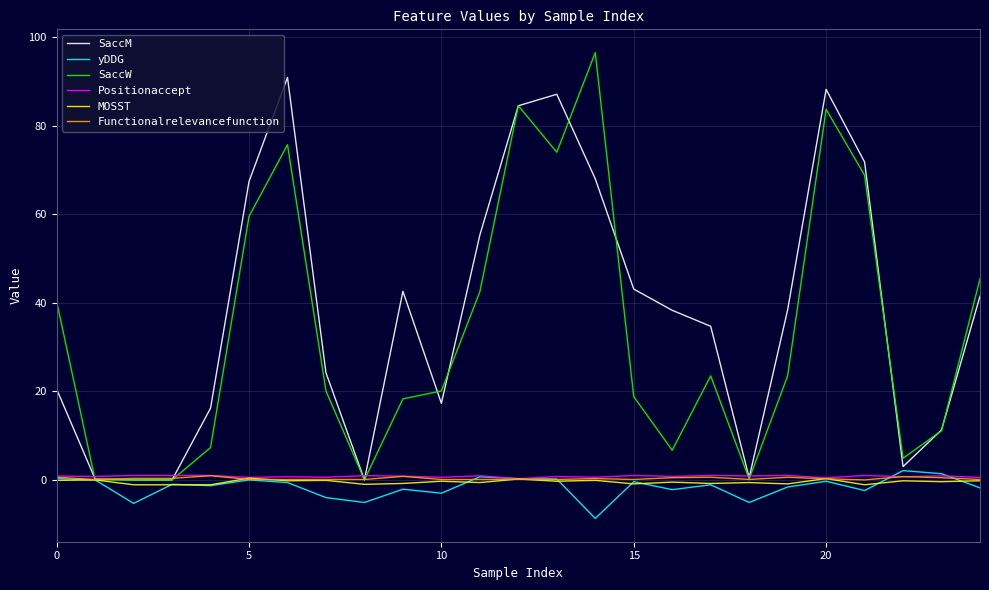

What is the maximum value for SaccM?

90.9